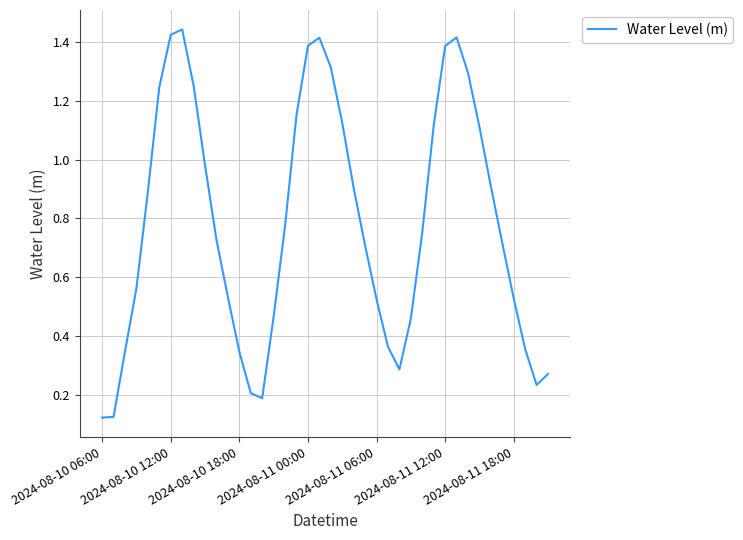

Does the chart have visible grid lines?

Yes